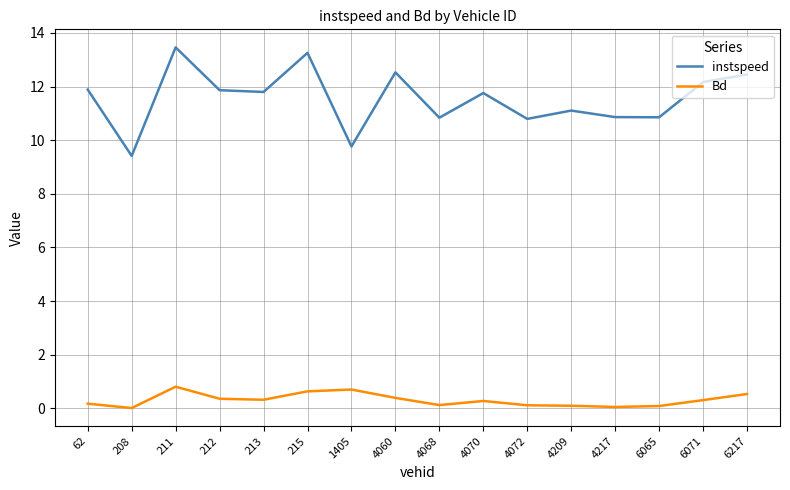

Between 215 and 4068, which series saw the biggest shift?

instspeed